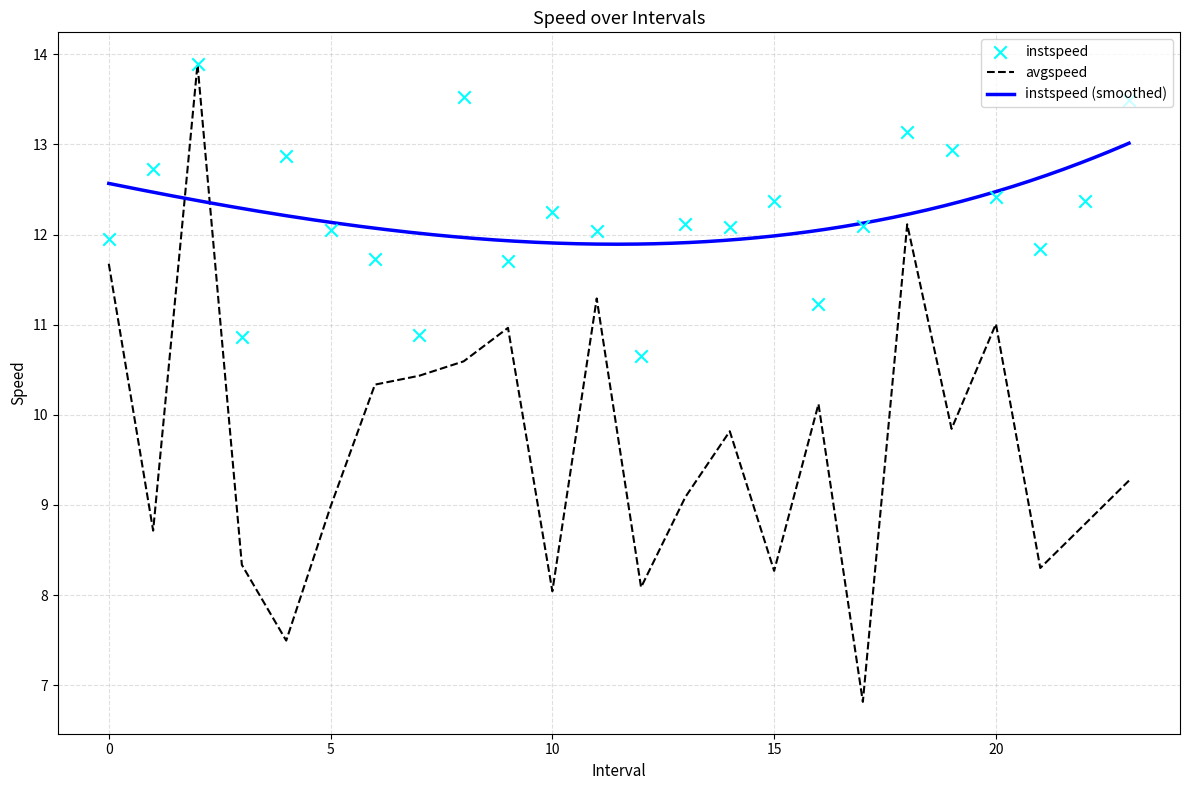

Which series reaches the maximum Y coordinate?

instspeed